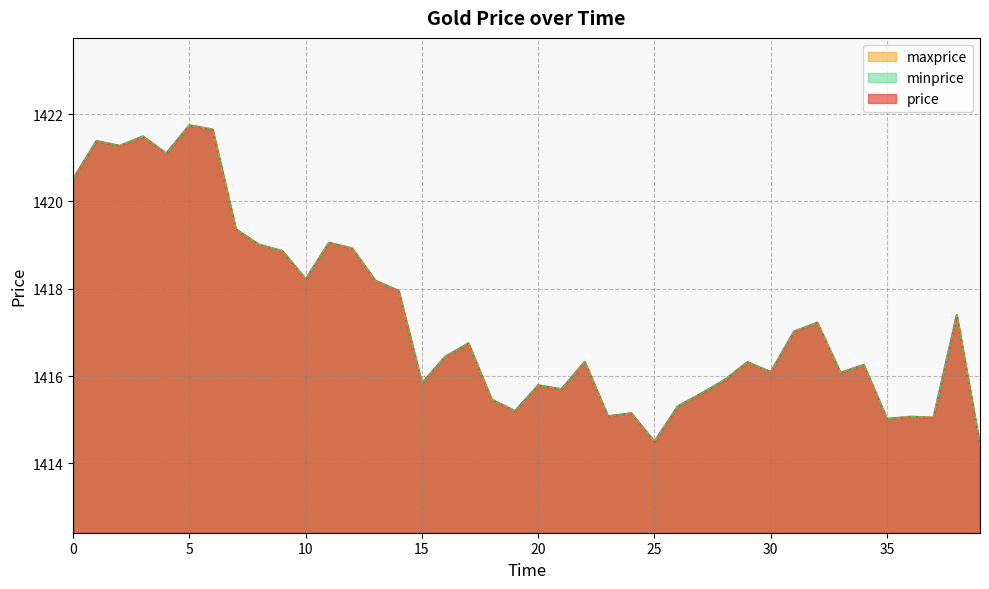

What are all the series names shown in the legend?

price, maxprice, minprice